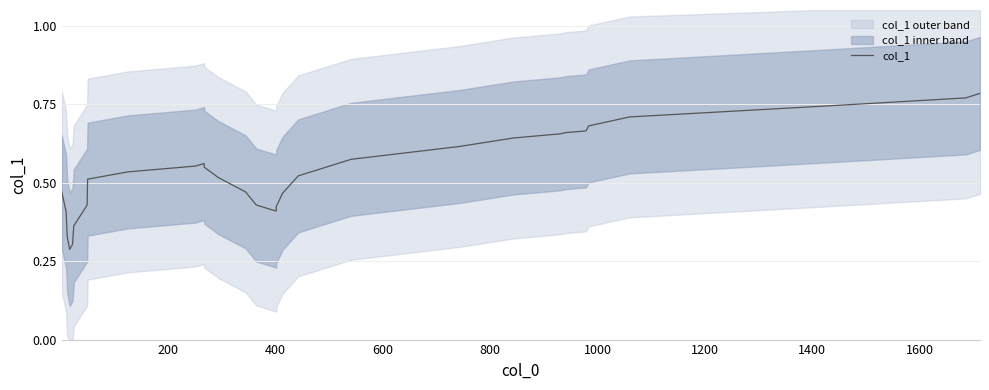

Reading left to right, what are all the values shown in this chart?

0.5	0.4	0.3	0.3	0.3	0.4	0.4	0.5	0.5	0.5	0.6	0.6	0.5	0.5	0.5	0.4	0.4	0.4	0.5	0.5	0.6	0.6	0.6	0.7	0.7	0.7	0.7	0.7	0.7	0.8	0.8